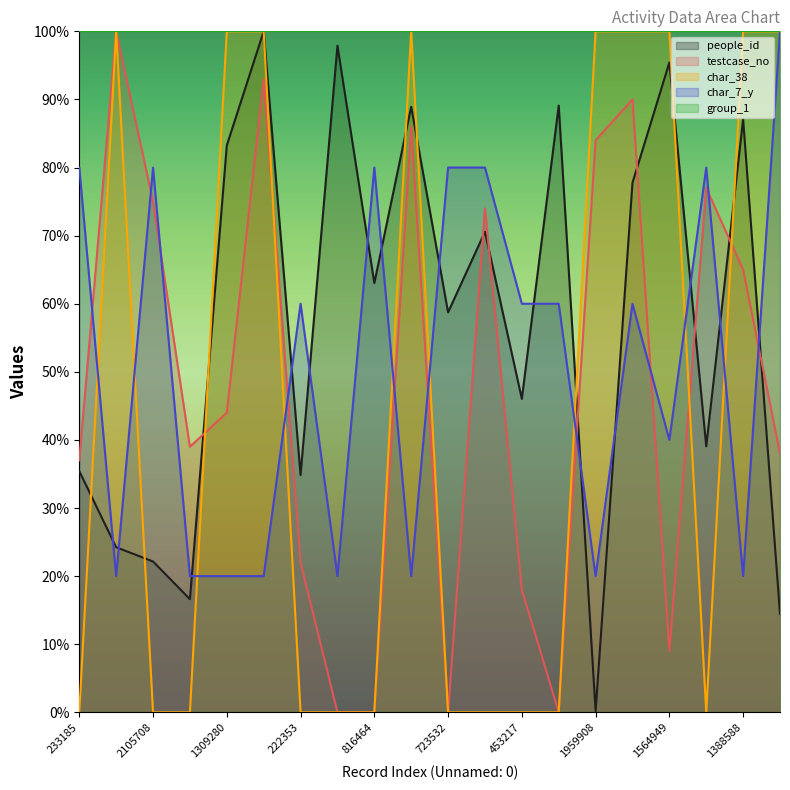

Is it true that char_38 equals 0.0 at 222353?

True